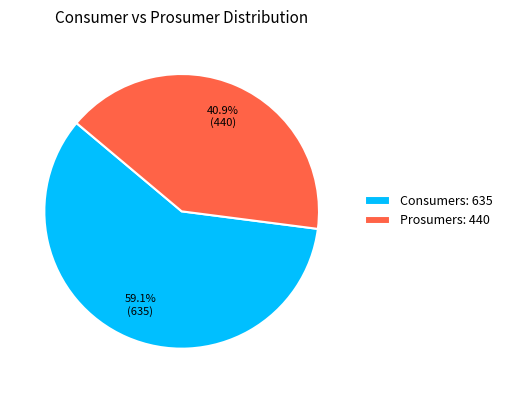

Between Consumers and Prosumers, which is larger?

Consumers